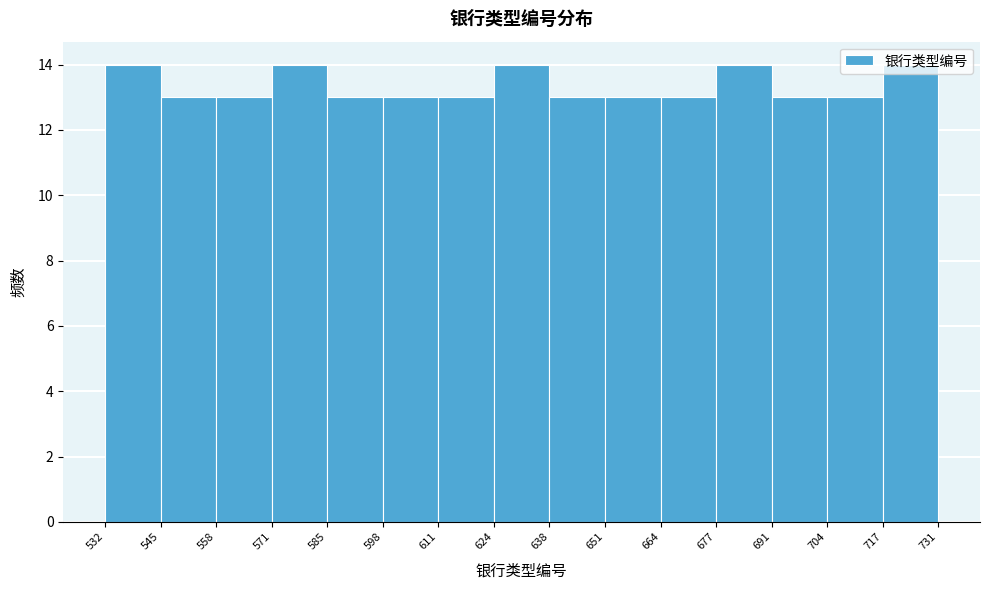

Reading left to right, transcribe this chart: for each bar, give the range it covers on the x-axis and its height. The values are not printed on the chart, so give them approximately, as read against the axis.

532 to 545: 14
545 to 558: 13
558 to 571: 13
571 to 585: 14
585 to 598: 13
598 to 611: 13
611 to 624: 13
624 to 638: 14
638 to 651: 13
651 to 664: 13
664 to 677: 13
677 to 691: 14
691 to 704: 13
704 to 717: 13
717 to 731: 14